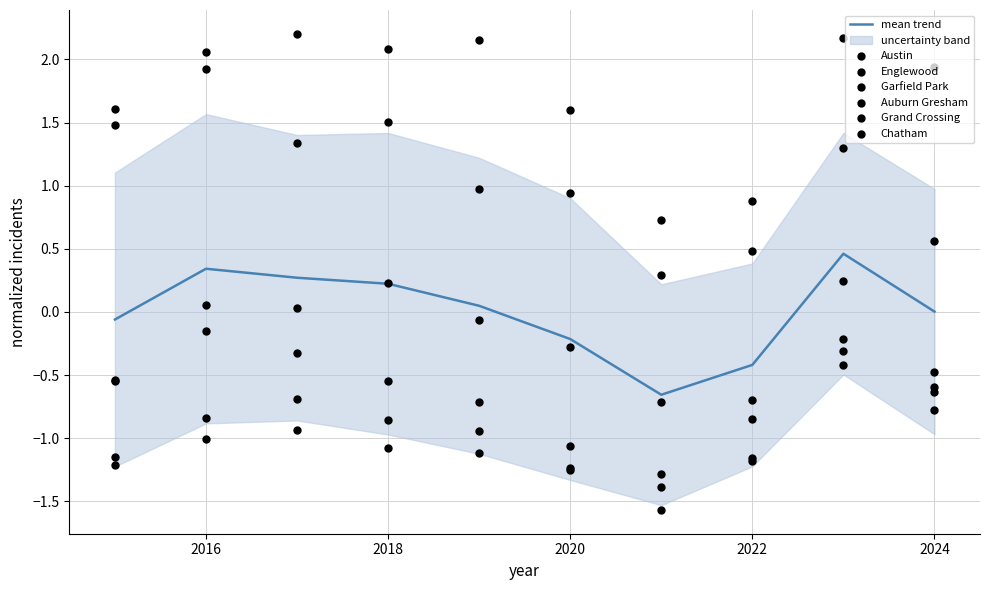

Which series contains the highest Y value?

Austin